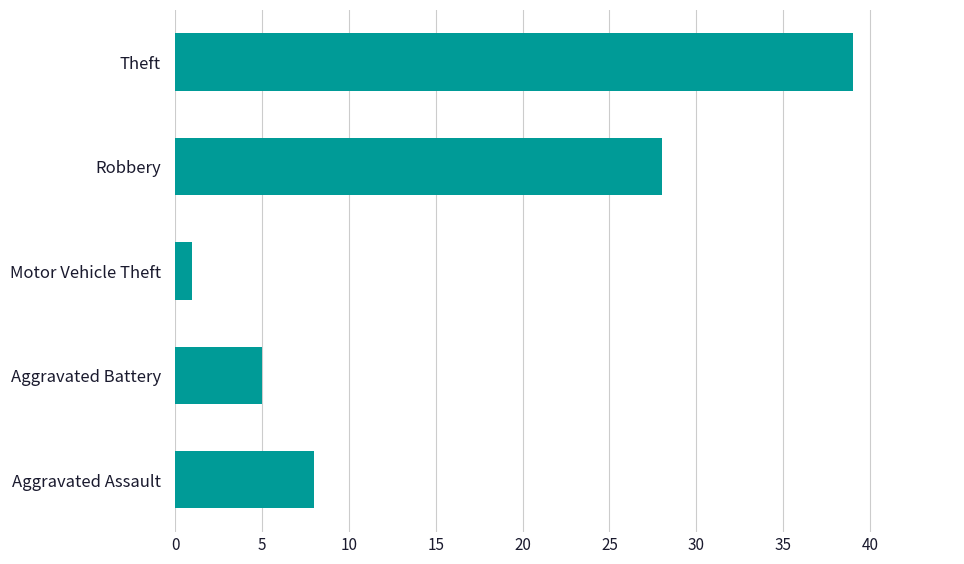

The chart shows a value of 28 at Robbery. True or false?

True